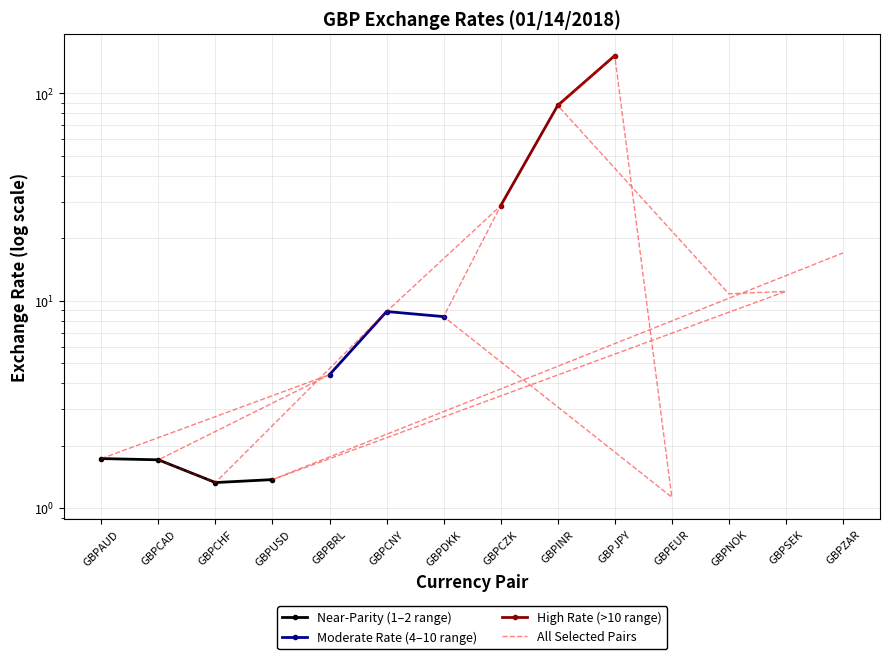

How many interior local valleys (lower than both neighbors) does the data have?

4